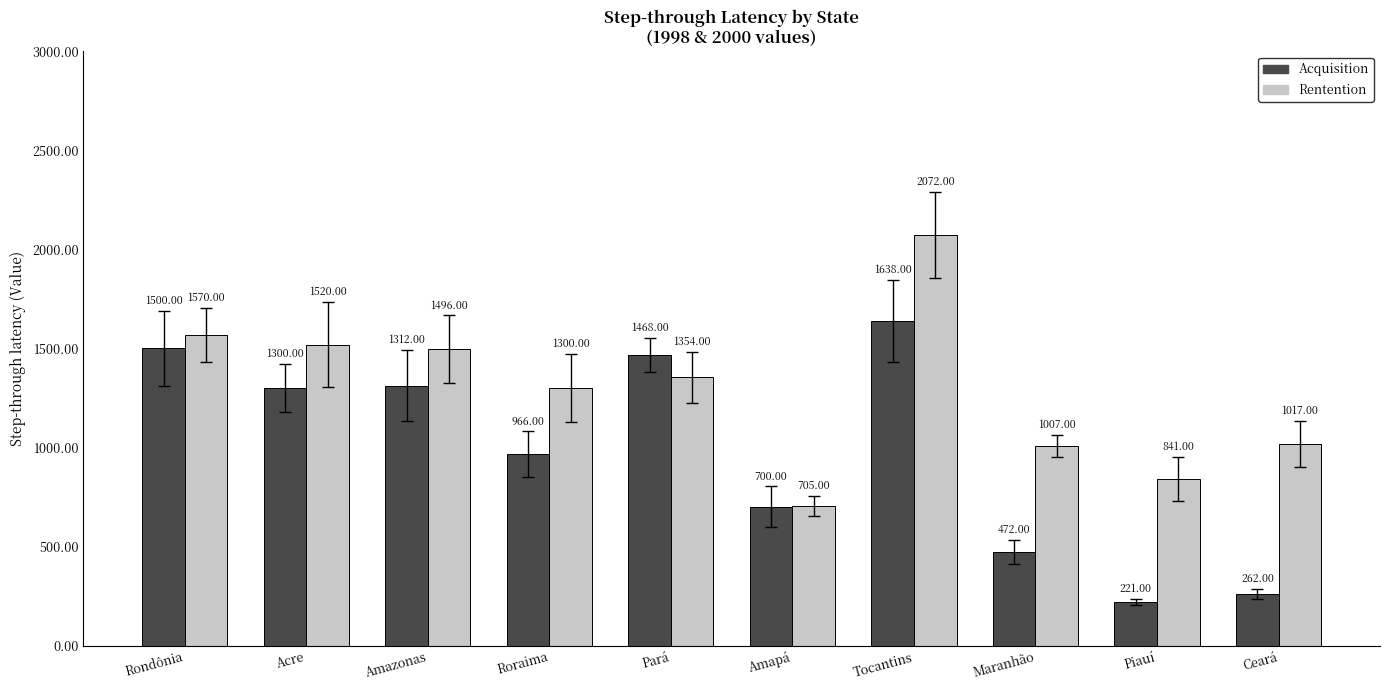

Read the Rentention value at Amapá, to the nearest 50.

700